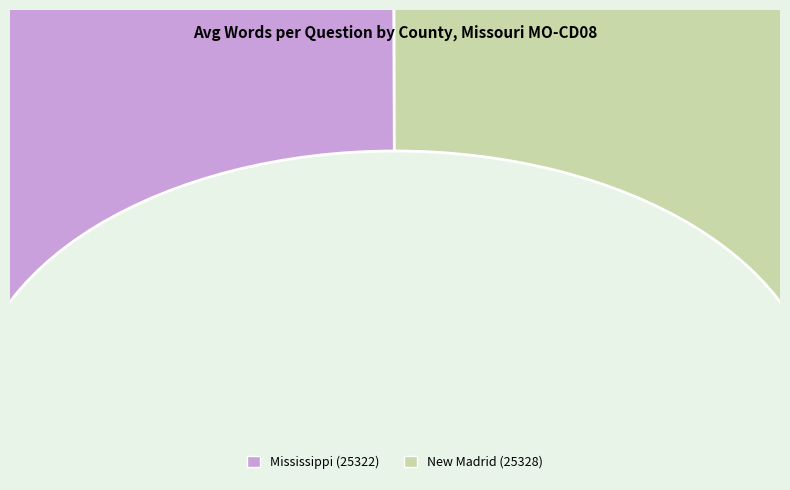

Does any single category account for the majority?

Yes